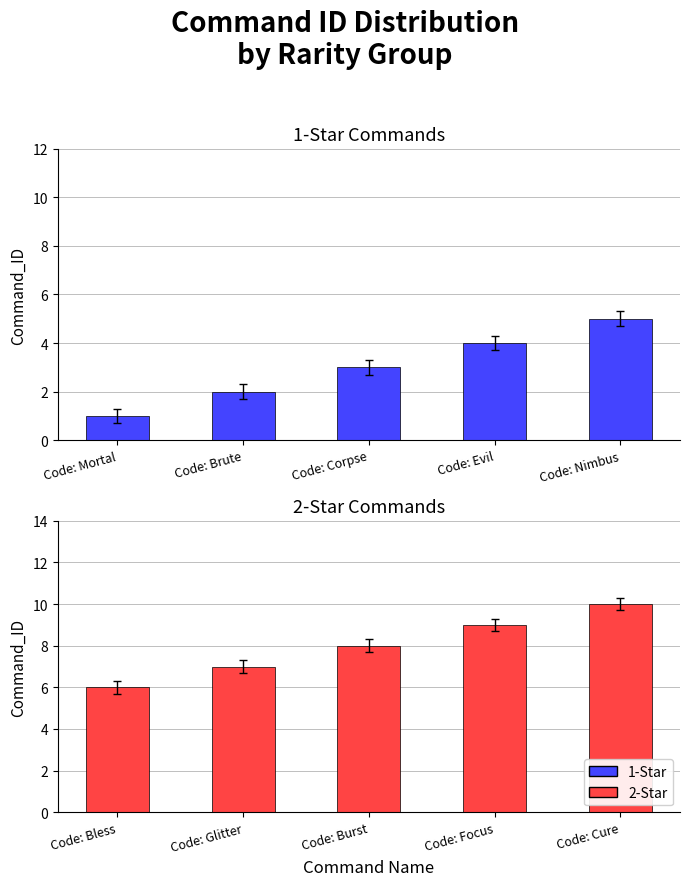

The 2-Star series shows 13 at Code: Burst. True or false?

False